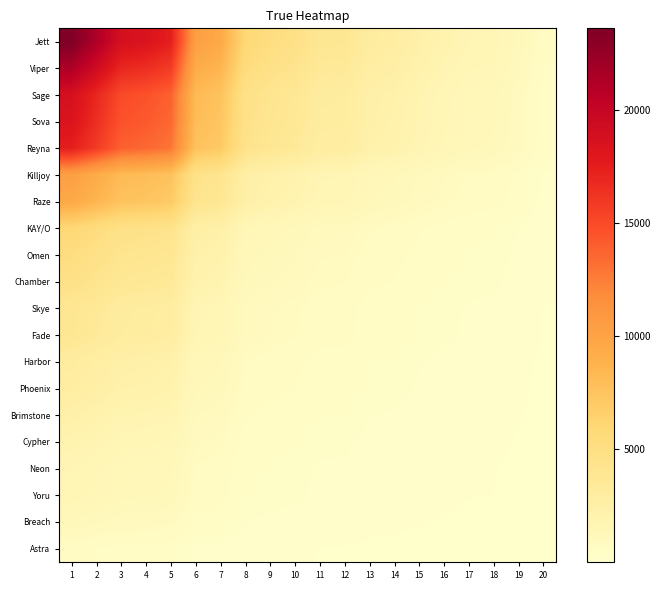

Reading left to right, transcribe all the data shown in this chart.

Jett: 1=23593.0	2=21329.0	3=18766.0	4=18322.0	5=17451.0	6=10334.0	7=9544.0	8=5930.0	9=5201.0	10=4719.0	11=3895.0	12=3841.0	13=3036.0	14=2820.0	15=2338.0	16=1974.0	17=1680.0	18=1597.0	19=1176.0	20=625.0
Viper: 1=21329.0	2=19282.3	3=16965.2	4=16563.8	5=15776.4	6=9342.3	7=8628.2	8=5361.0	9=4701.9	10=4266.2	11=3521.2	12=3472.4	13=2744.7	14=2549.4	15=2113.6	16=1784.6	17=1518.8	18=1443.8	19=1063.2	20=565.0
Sage: 1=18766.0	2=16965.2	3=14926.6	4=14573.4	5=13880.6	6=8219.7	7=7591.3	8=4716.8	9=4136.9	10=3753.5	11=3098.1	12=3055.2	13=2414.9	14=2243.0	15=1859.7	16=1570.1	17=1336.3	18=1270.3	19=935.4	20=497.1
Sova: 1=18322.0	2=16563.8	3=14573.4	4=14228.6	5=13552.2	6=8025.2	7=7411.7	8=4605.2	9=4039.0	10=3664.7	11=3024.8	12=2982.9	13=2357.7	14=2190.0	15=1815.7	16=1533.0	17=1304.7	18=1240.2	19=913.3	20=485.4
Reyna: 1=17451.0	2=15776.4	3=13880.6	4=13552.2	5=12908.0	6=7643.7	7=7059.4	8=4386.2	9=3847.0	10=3490.5	11=2881.0	12=2841.1	13=2245.6	14=2085.9	15=1729.3	16=1460.1	17=1242.6	18=1181.3	19=869.9	20=462.3
Killjoy: 1=10334.0	2=9342.3	3=8219.7	4=8025.2	5=7643.7	6=4526.4	7=4180.4	8=2597.4	9=2278.1	10=2067.0	11=1706.1	12=1682.4	13=1329.8	14=1235.2	15=1024.1	16=864.6	17=735.9	18=699.5	19=515.1	20=273.8
Raze: 1=9544.0	2=8628.2	3=7591.3	4=7411.7	5=7059.4	6=4180.4	7=3860.8	8=2398.8	9=2103.9	10=1909.0	11=1575.6	12=1553.8	13=1228.1	14=1140.8	15=945.8	16=798.5	17=679.6	18=646.0	19=475.7	20=252.8
KAY/O: 1=5930.0	2=5361.0	3=4716.8	4=4605.2	5=4386.2	6=2597.4	7=2398.8	8=1490.5	9=1307.2	10=1186.1	11=979.0	12=965.4	13=763.1	14=708.8	15=587.6	16=496.2	17=422.3	18=401.4	19=295.6	20=157.1
Omen: 1=5201.0	2=4701.9	3=4136.9	4=4039.0	5=3847.0	6=2278.1	7=2103.9	8=1307.2	9=1146.5	10=1040.3	11=858.6	12=846.7	13=669.3	14=621.7	15=515.4	16=435.2	17=370.4	18=352.1	19=259.2	20=137.8
Chamber: 1=4719.0	2=4266.2	3=3753.5	4=3664.7	5=3490.5	6=2067.0	7=1909.0	8=1186.1	9=1040.3	10=943.9	11=779.1	12=768.3	13=607.3	14=564.0	15=467.6	16=394.8	17=336.0	18=319.4	19=235.2	20=125.0
Skye: 1=3895.0	2=3521.2	3=3098.1	4=3024.8	5=2881.0	6=1706.1	7=1575.6	8=979.0	9=858.6	10=779.1	11=643.0	12=634.1	13=501.2	14=465.6	15=386.0	16=325.9	17=277.4	18=263.7	19=194.1	20=103.2
Fade: 1=3841.0	2=3472.4	3=3055.2	4=2982.9	5=2841.1	6=1682.4	7=1553.8	8=965.4	9=846.7	10=768.3	11=634.1	12=625.3	13=494.3	14=459.1	15=380.6	16=321.4	17=273.5	18=260.0	19=191.5	20=101.8
Harbor: 1=3036.0	2=2744.7	3=2414.9	4=2357.7	5=2245.6	6=1329.8	7=1228.1	8=763.1	9=669.3	10=607.3	11=501.2	12=494.3	13=390.7	14=362.9	15=300.9	16=254.0	17=216.2	18=205.5	19=151.3	20=80.4
Phoenix: 1=2820.0	2=2549.4	3=2243.0	4=2190.0	5=2085.9	6=1235.2	7=1140.8	8=708.8	9=621.7	10=564.0	11=465.6	12=459.1	13=362.9	14=337.1	15=279.5	16=235.9	17=200.8	18=190.9	19=140.6	20=74.7
Brimstone: 1=2338.0	2=2113.6	3=1859.7	4=1815.7	5=1729.3	6=1024.1	7=945.8	8=587.6	9=515.4	10=467.6	11=386.0	12=380.6	13=300.9	14=279.5	15=231.7	16=195.6	17=166.5	18=158.3	19=116.5	20=61.9
Cypher: 1=1974.0	2=1784.6	3=1570.1	4=1533.0	5=1460.1	6=864.6	7=798.5	8=496.2	9=435.2	10=394.8	11=325.9	12=321.4	13=254.0	14=235.9	15=195.6	16=165.2	17=140.6	18=133.6	19=98.4	20=52.3
Neon: 1=1680.0	2=1518.8	3=1336.3	4=1304.7	5=1242.6	6=735.9	7=679.6	8=422.3	9=370.4	10=336.0	11=277.4	12=273.5	13=216.2	14=200.8	15=166.5	16=140.6	17=119.6	18=113.7	19=83.7	20=44.5
Yoru: 1=1597.0	2=1443.8	3=1270.3	4=1240.2	5=1181.3	6=699.5	7=646.0	8=401.4	9=352.1	10=319.4	11=263.7	12=260.0	13=205.5	14=190.9	15=158.3	16=133.6	17=113.7	18=108.1	19=79.6	20=42.3
Breach: 1=1176.0	2=1063.2	3=935.4	4=913.3	5=869.9	6=515.1	7=475.7	8=295.6	9=259.2	10=235.2	11=194.1	12=191.5	13=151.3	14=140.6	15=116.5	16=98.4	17=83.7	18=79.6	19=58.6	20=31.2
Astra: 1=625.0	2=565.0	3=497.1	4=485.4	5=462.3	6=273.8	7=252.8	8=157.1	9=137.8	10=125.0	11=103.2	12=101.8	13=80.4	14=74.7	15=61.9	16=52.3	17=44.5	18=42.3	19=31.2	20=16.6